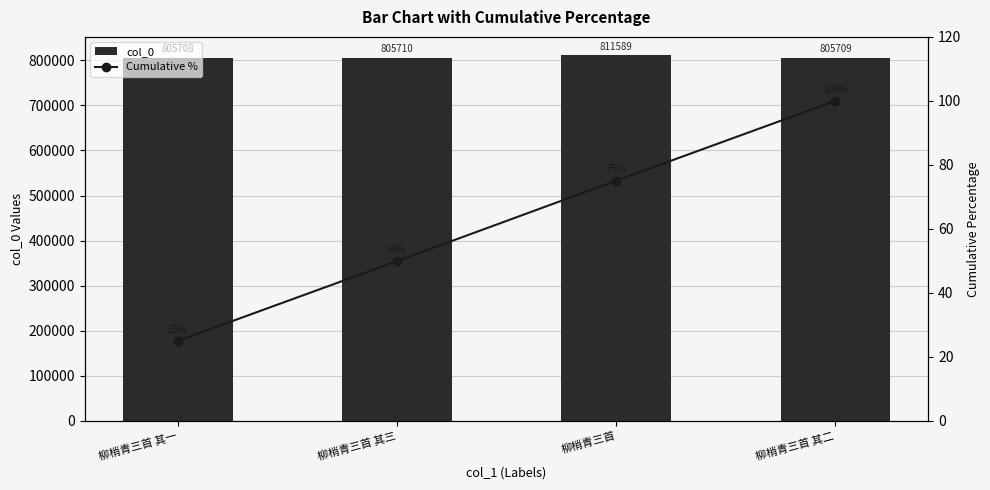

True or false: col_0 has a value of 805708.0 at 柳梢青三首 其一.

True